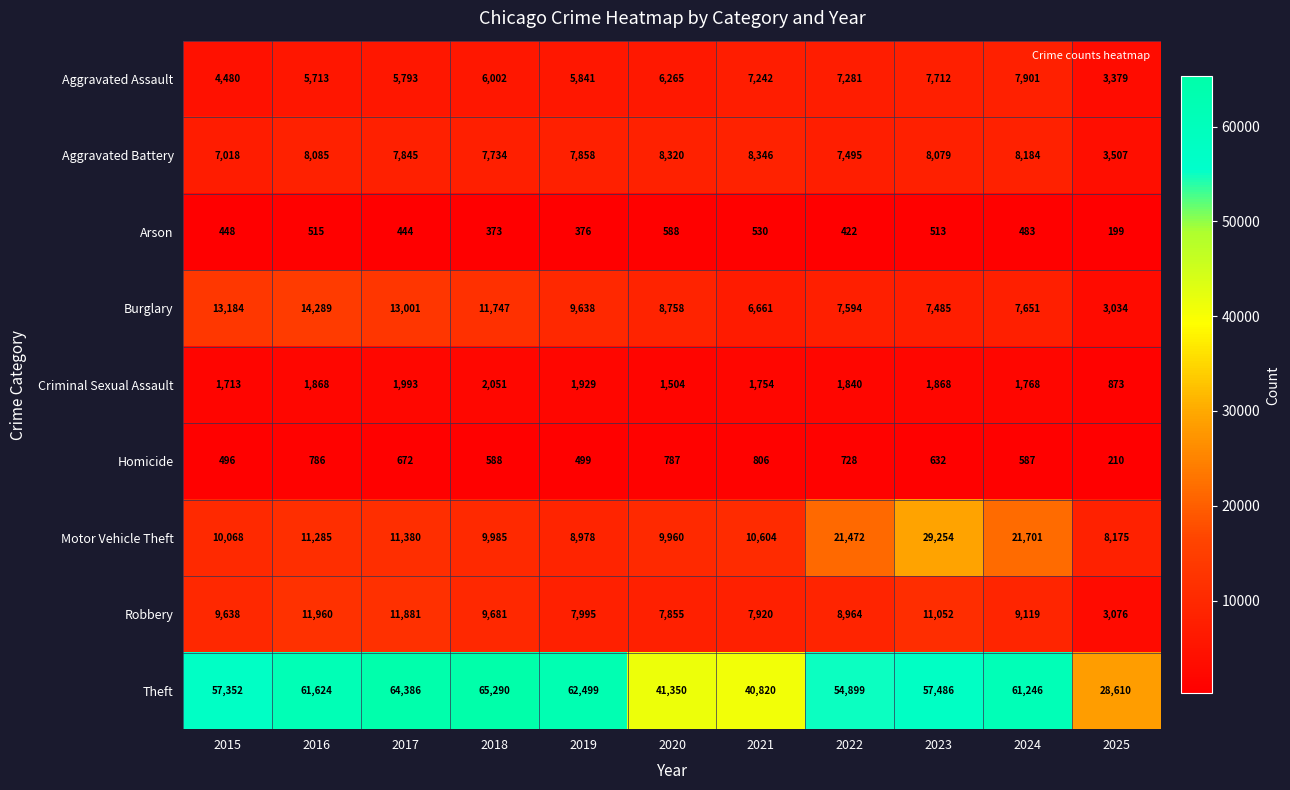

Which series changed the most between 2017 and 2018?

Robbery